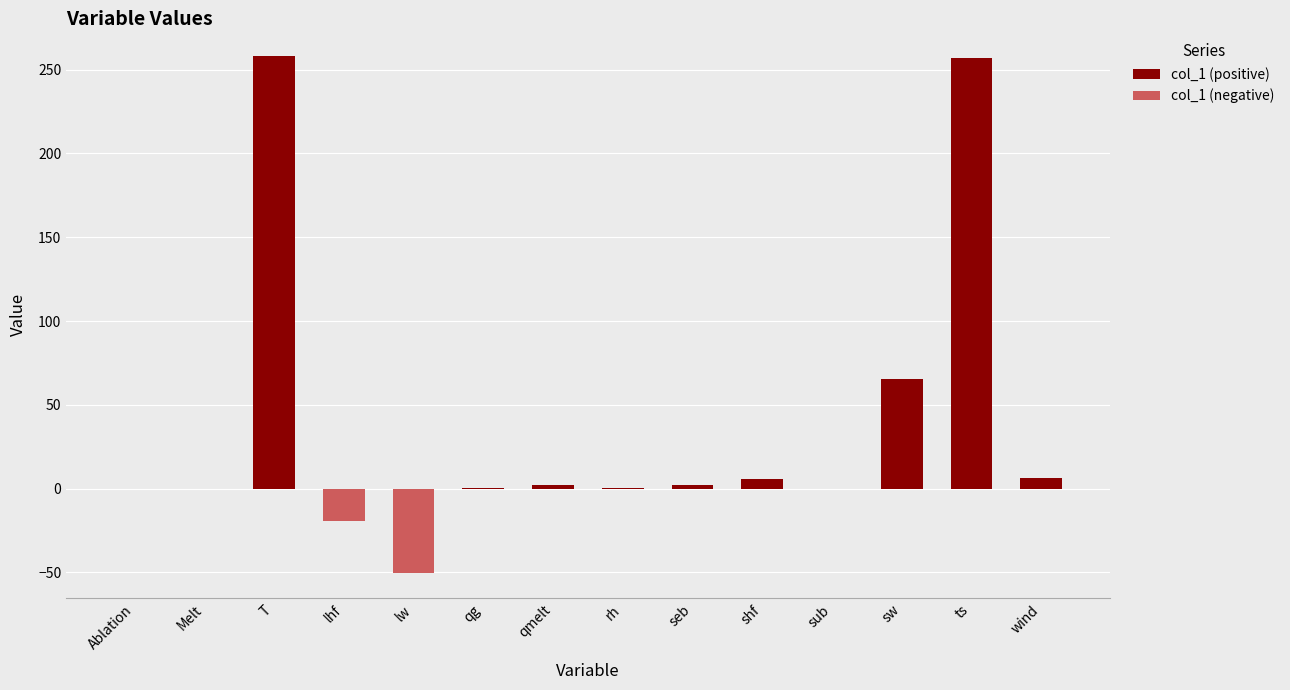

Between qmelt and T, which is larger?

T